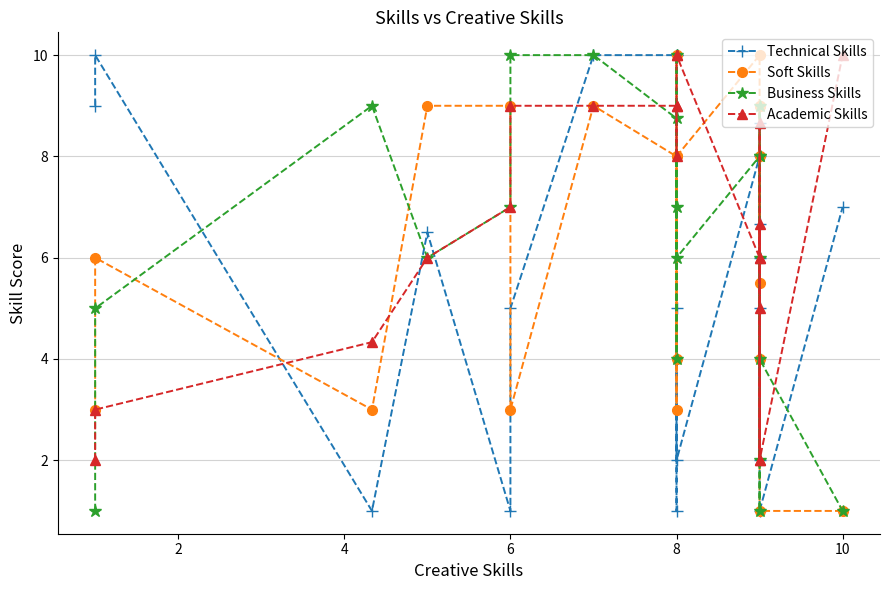

Count the number of categories in the chart.

20